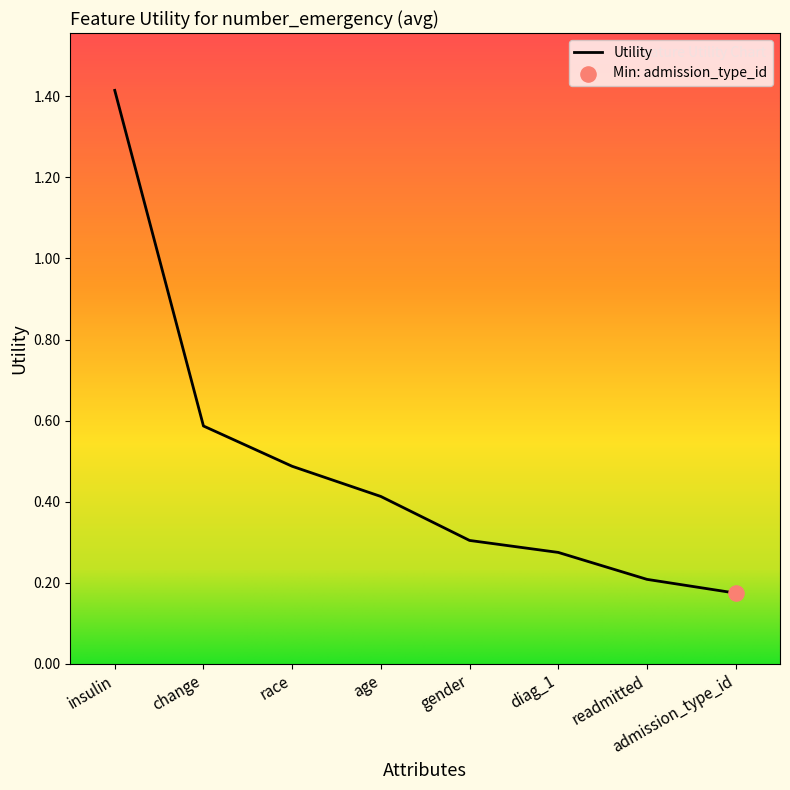

Between admission_type_id and age, which is larger?

age